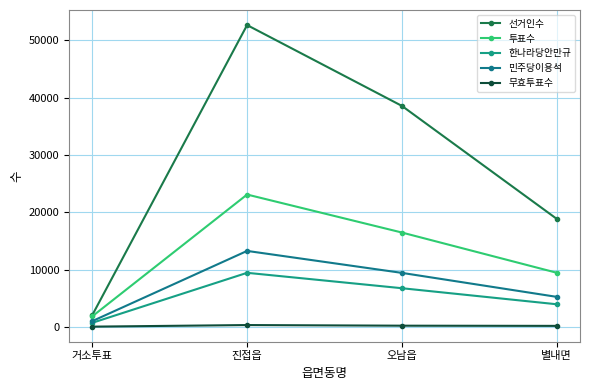

What is the highest value of the 투표수 series?

23103